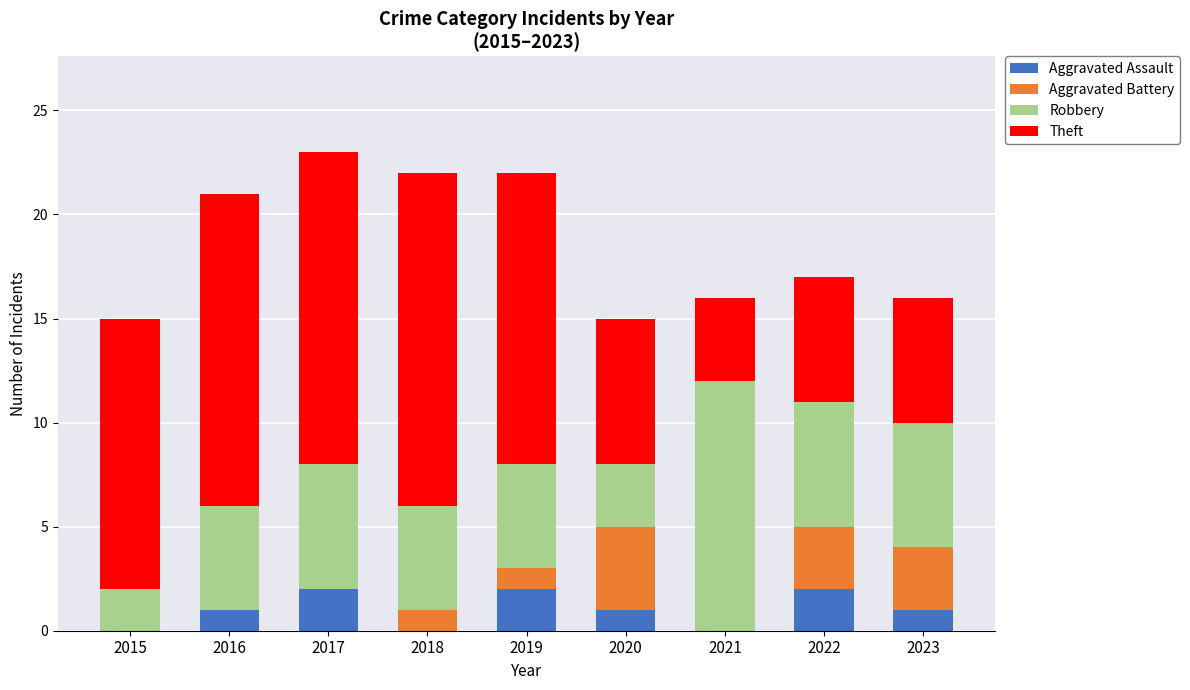

What is the total value across all series at 2019?

22